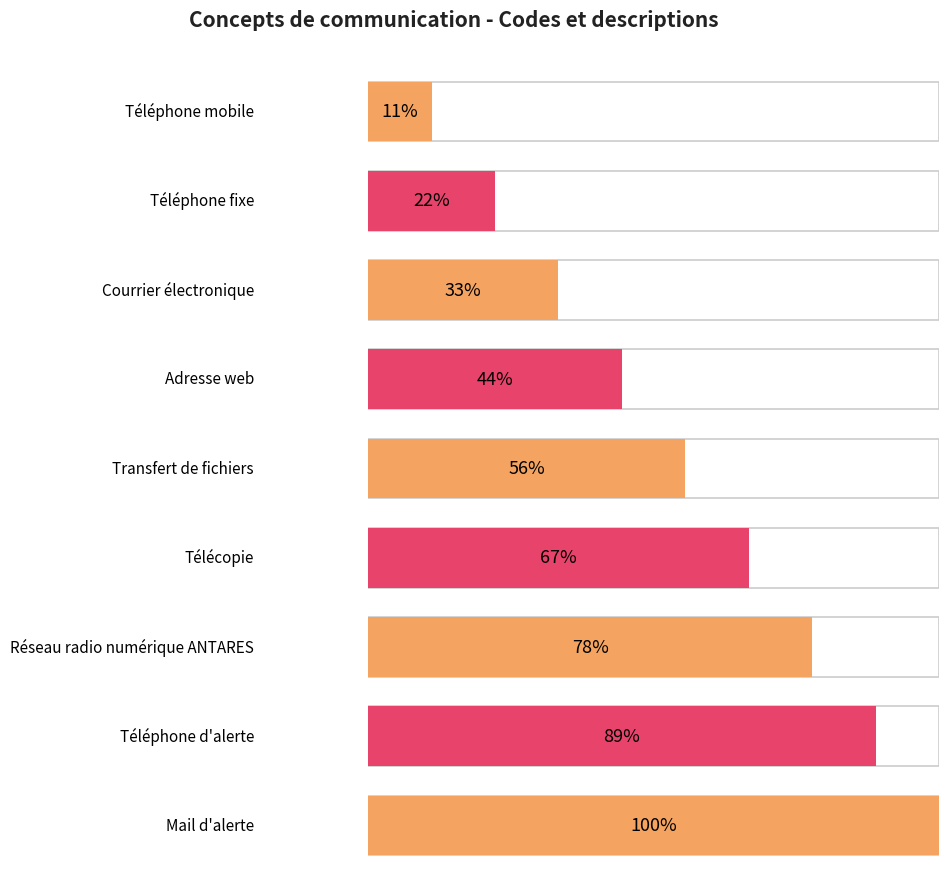

List the labels in order of value, largest first.

Mail d'alerte, Téléphone d'alerte, Réseau radio numérique ANTARES, Télécopie, Transfert de fichiers, Adresse web, Courrier électronique, Téléphone fixe, Téléphone mobile